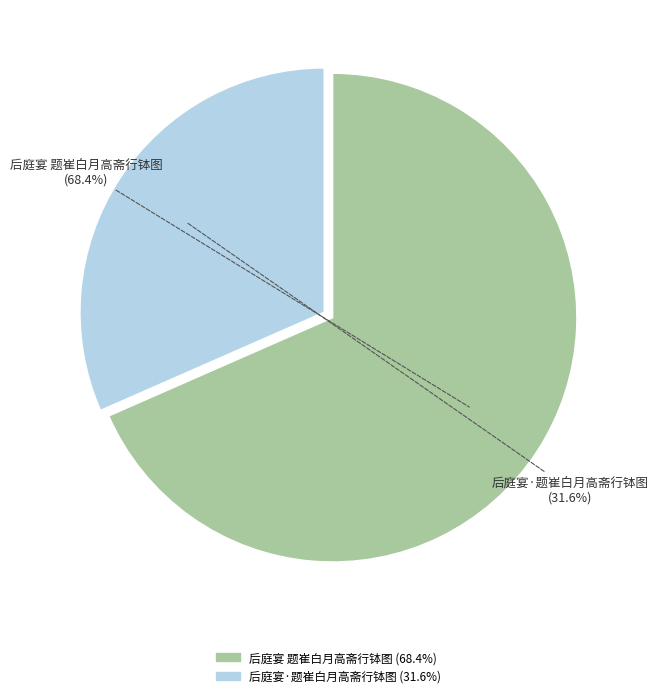

What percentage is NOT represented by 后庭宴·题崔白月高斋行钵图?

68.4%